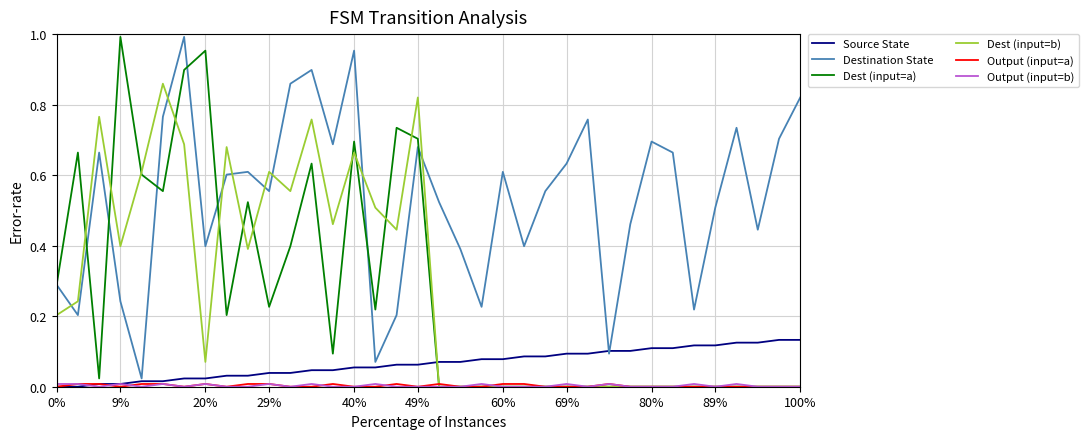

Which series has the largest range (max minus min)?

Dest (input=a)